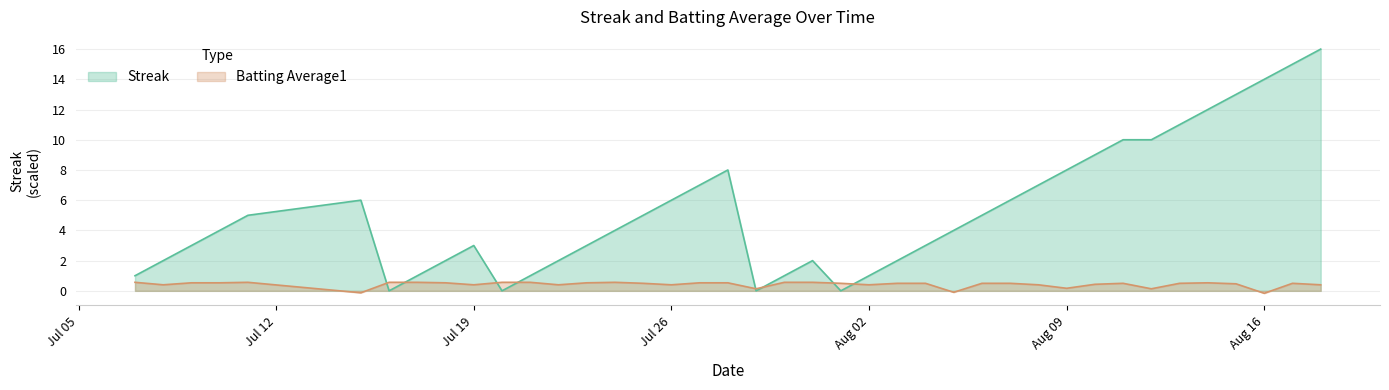

What is the highest value of the Batting Average1 series?

0.6